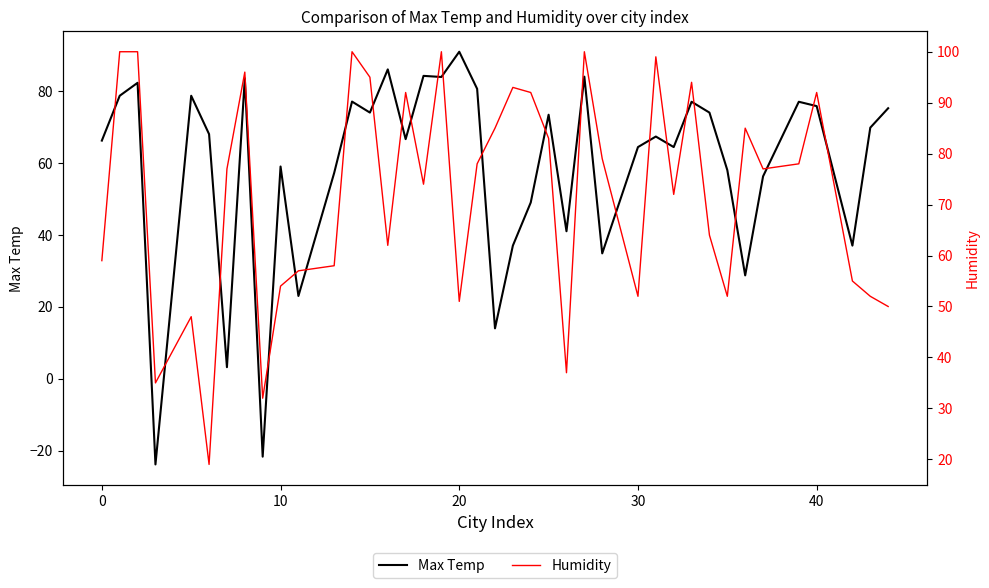

The value of Max Temp at 30 is 42.8. True or false?

False